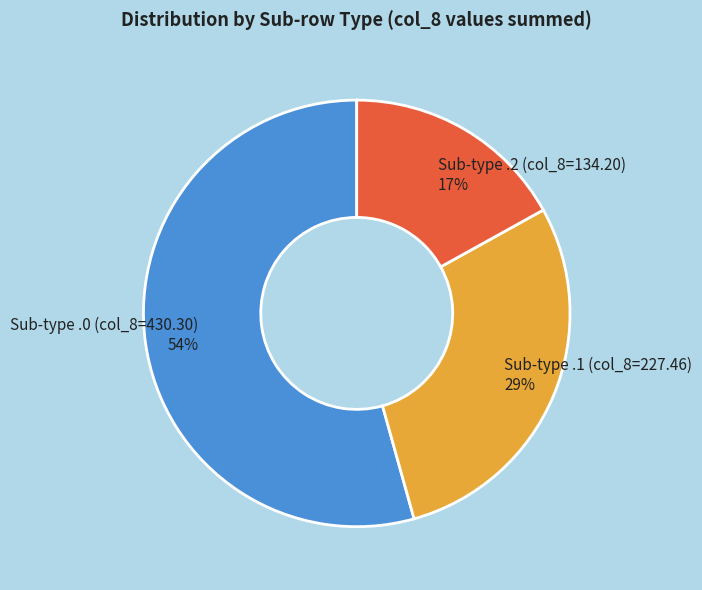

To the nearest percent, what is the difference between the largest and smallest slice percentages?

37%